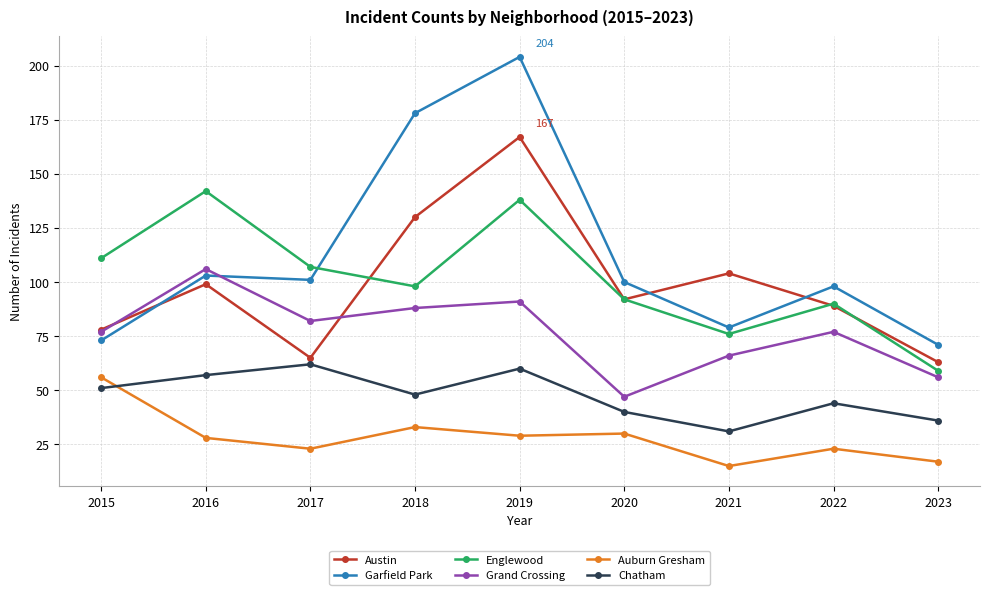

Is this an area chart (filled region under the line)?

No